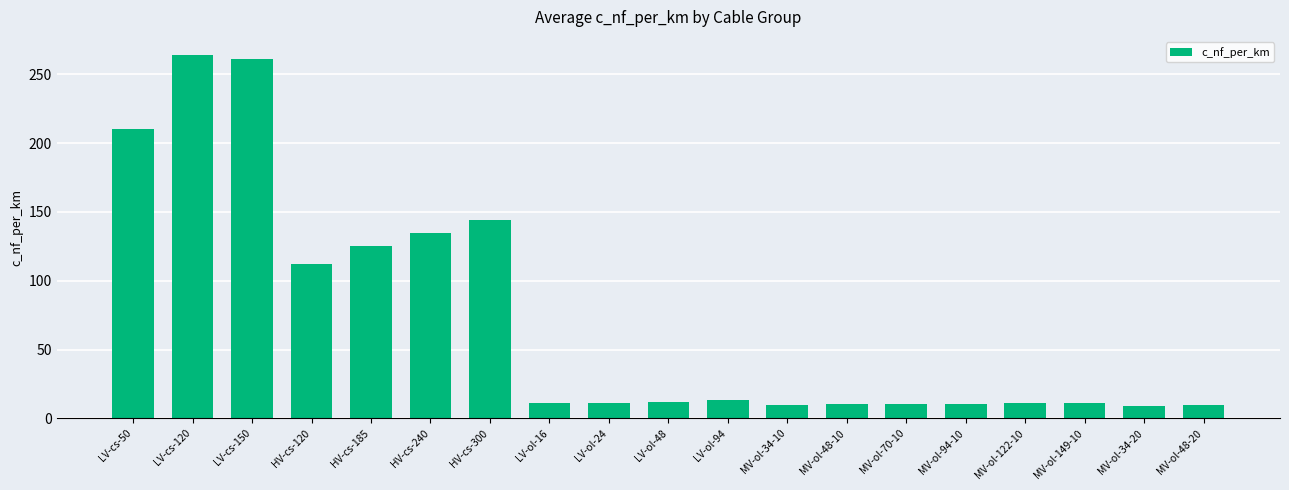

Count the number of data series in this chart.

1